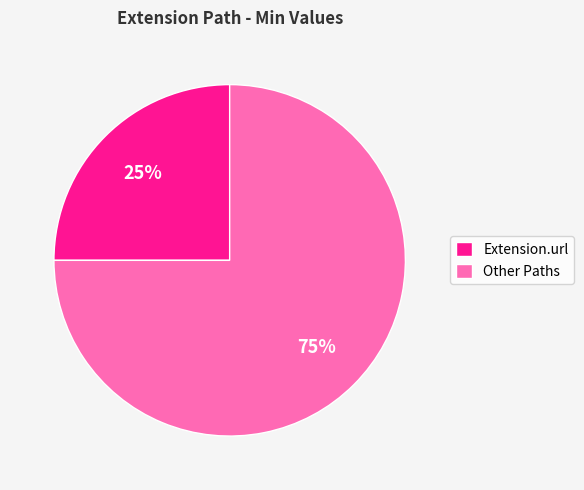

Is there a majority slice in this chart?

Yes